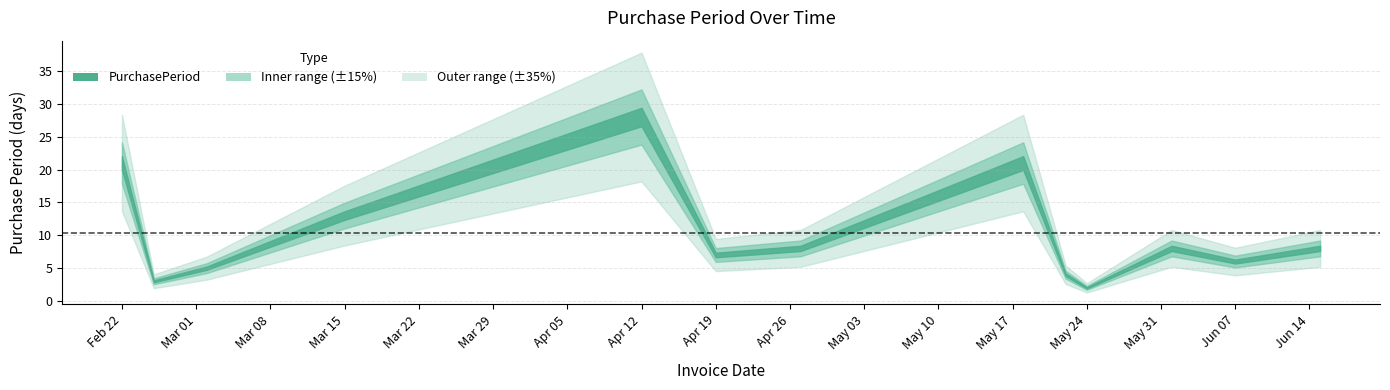

Where is the first local maximum?

2017-04-12